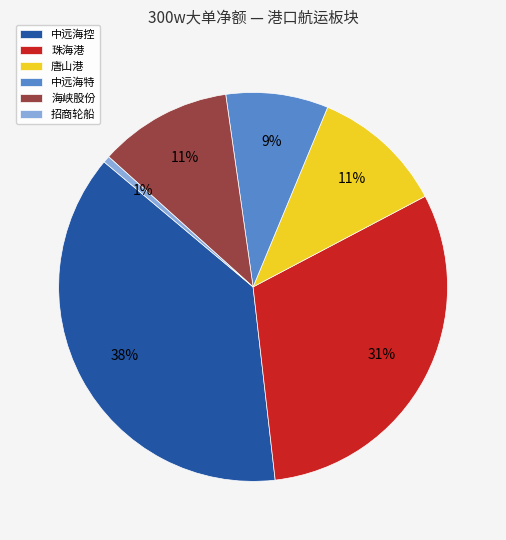

What is the smallest slice in the pie chart?

招商轮船